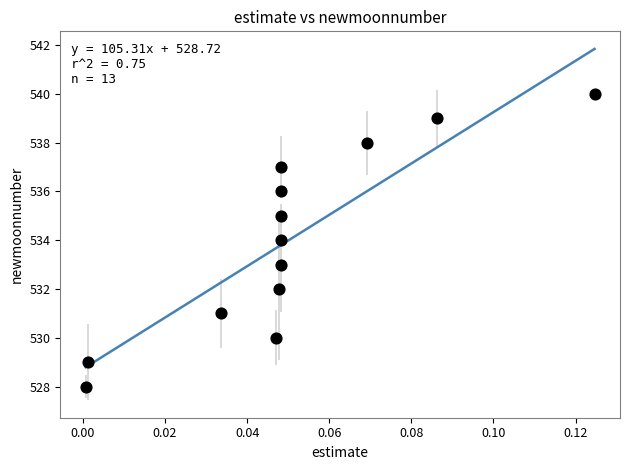

What is the range of Y values (max minus min)?

12